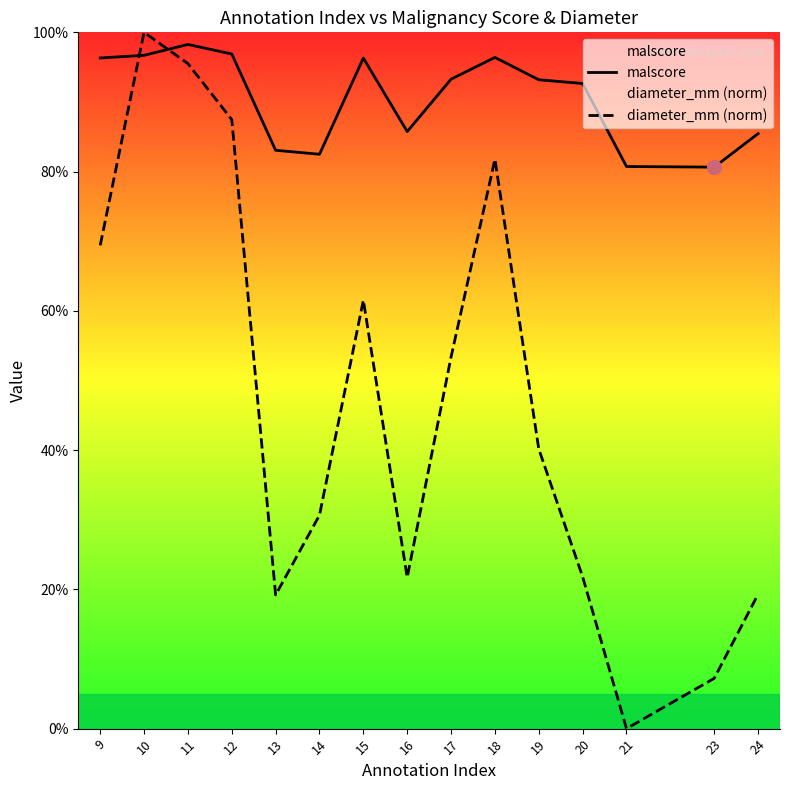

What is the value of the malscore point at the 1st from the left?

1.0